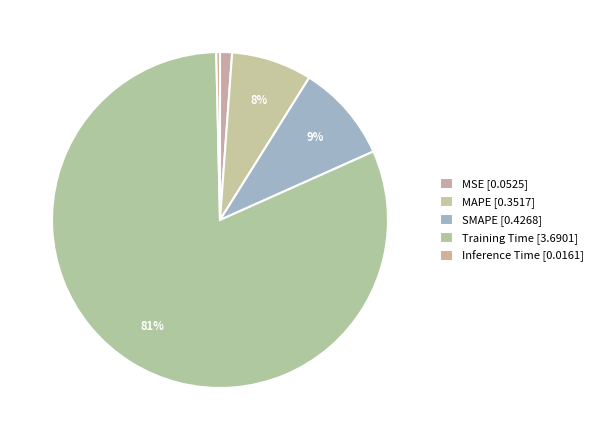

To the nearest percent, what is the difference between the largest and smallest slice percentages?

81%